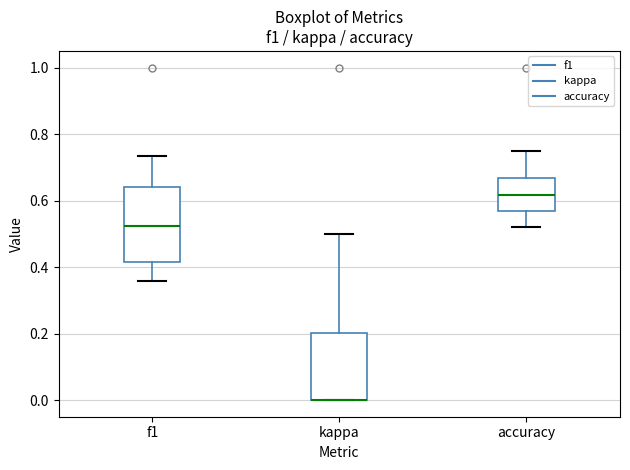

Where is the lower edge of the box for kappa on the y-axis? The values are not printed on the chart, so give them approximately, as read against the axis.

0.00